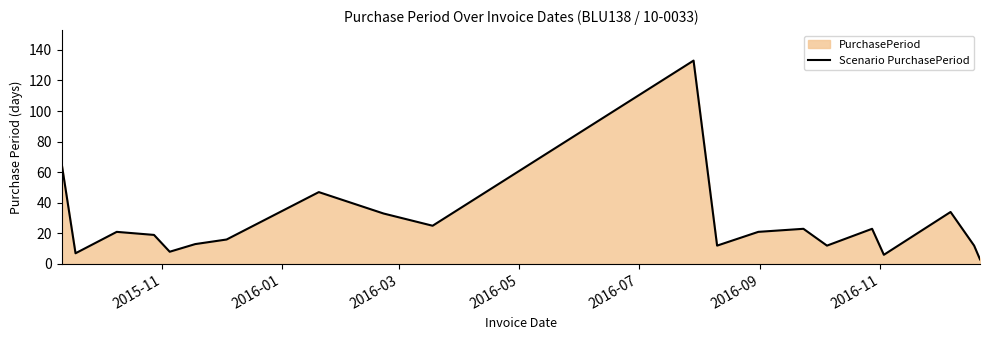

What is the difference between the maximum and minimum values?

130